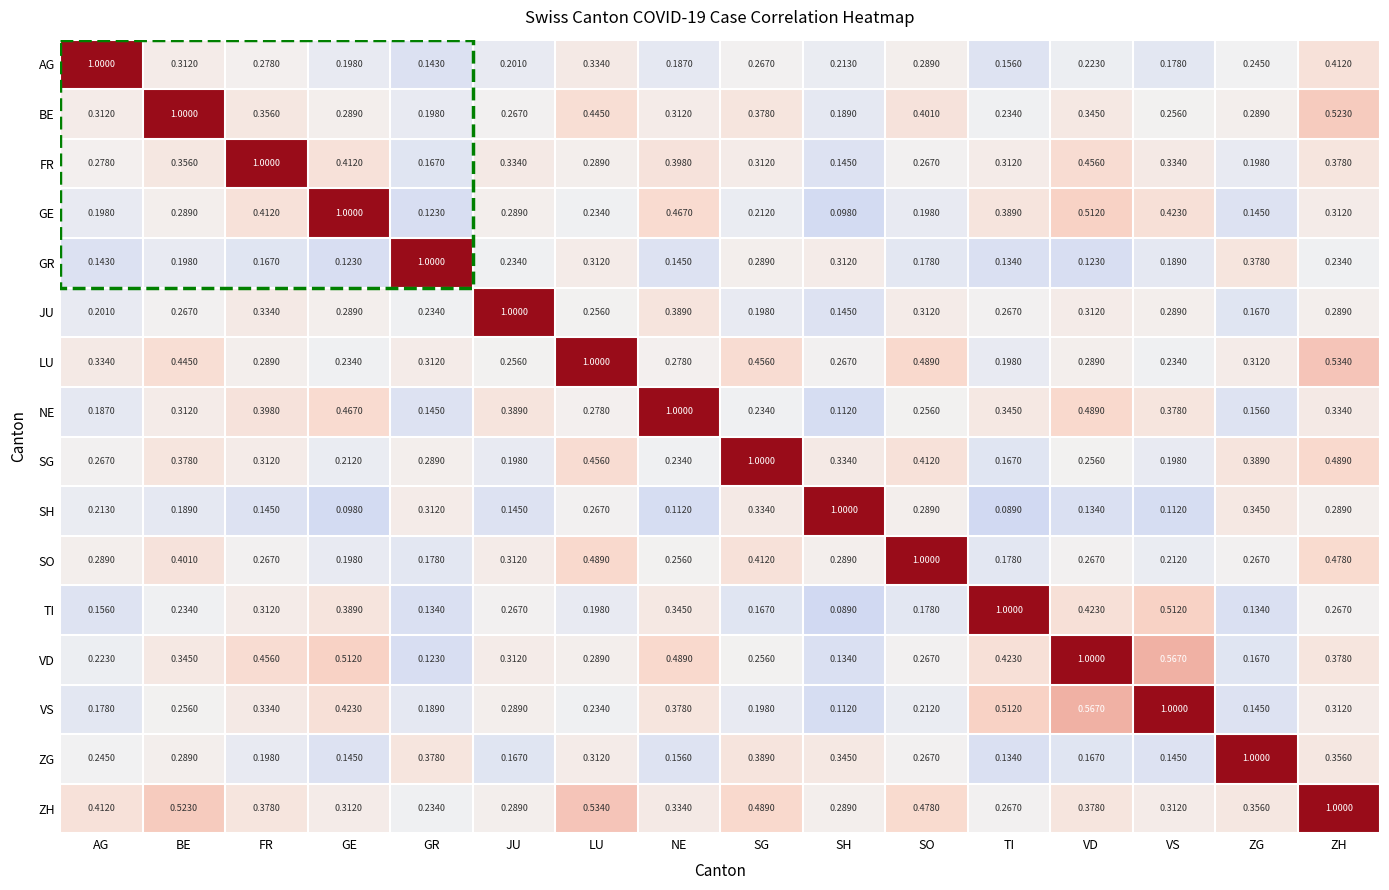

Which category has the highest value in the AG series?

AG